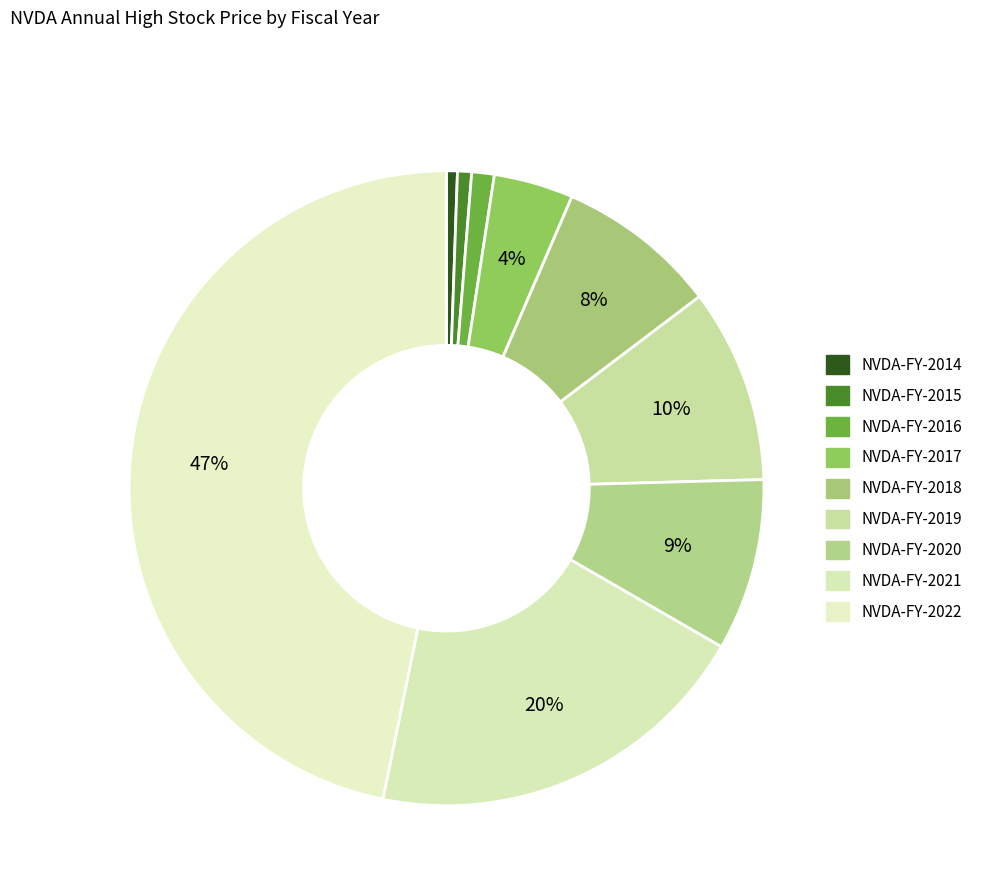

How many slices are in this pie chart?

9